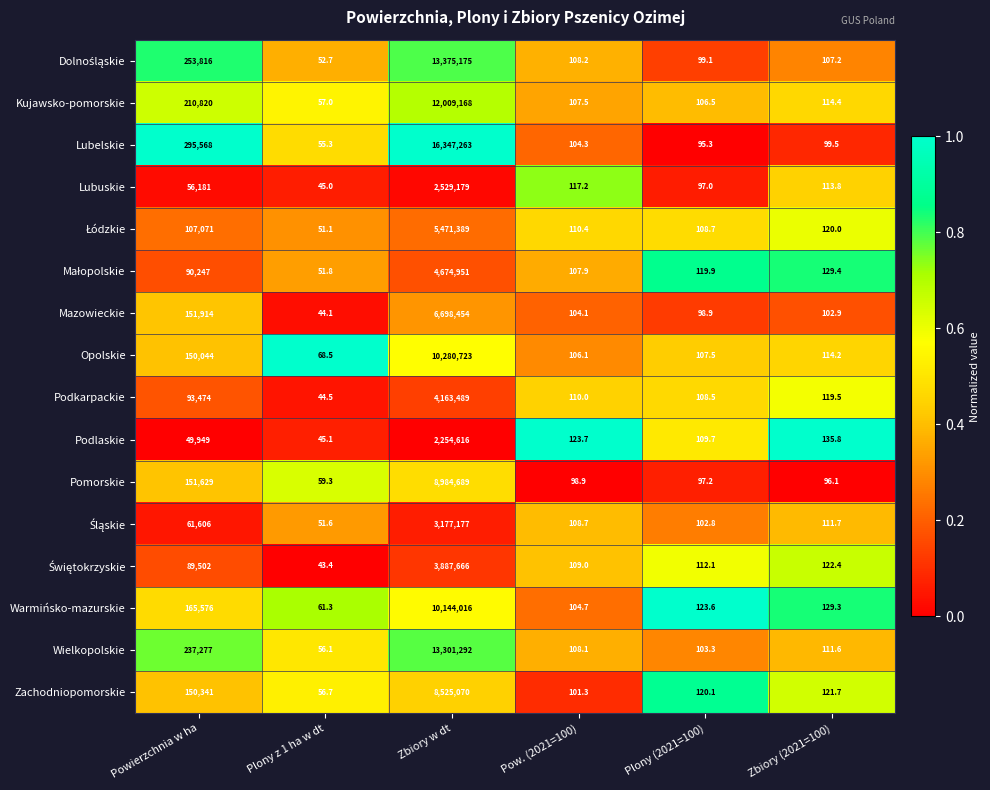

True or false: Wielkopolskie has a value of 111.6 at Zbiory (2021=100).

True